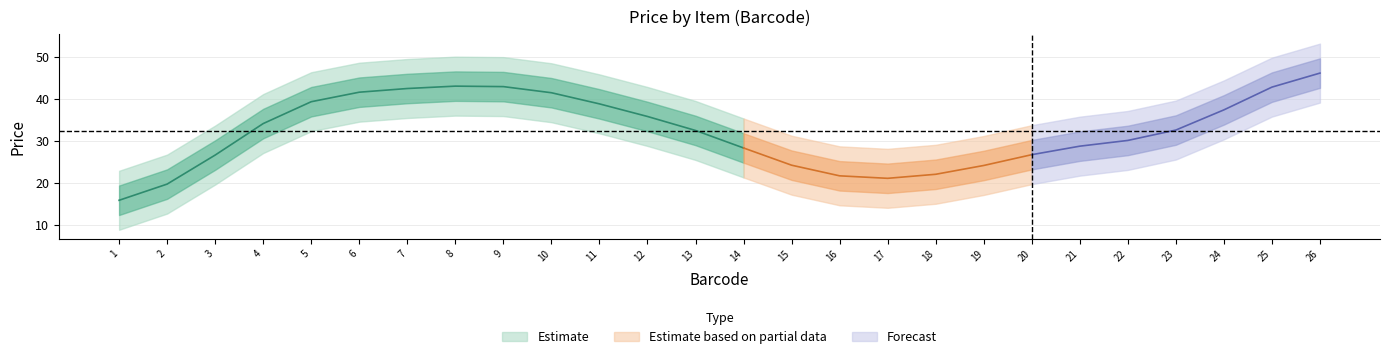

How many lines are shown in the chart?

1